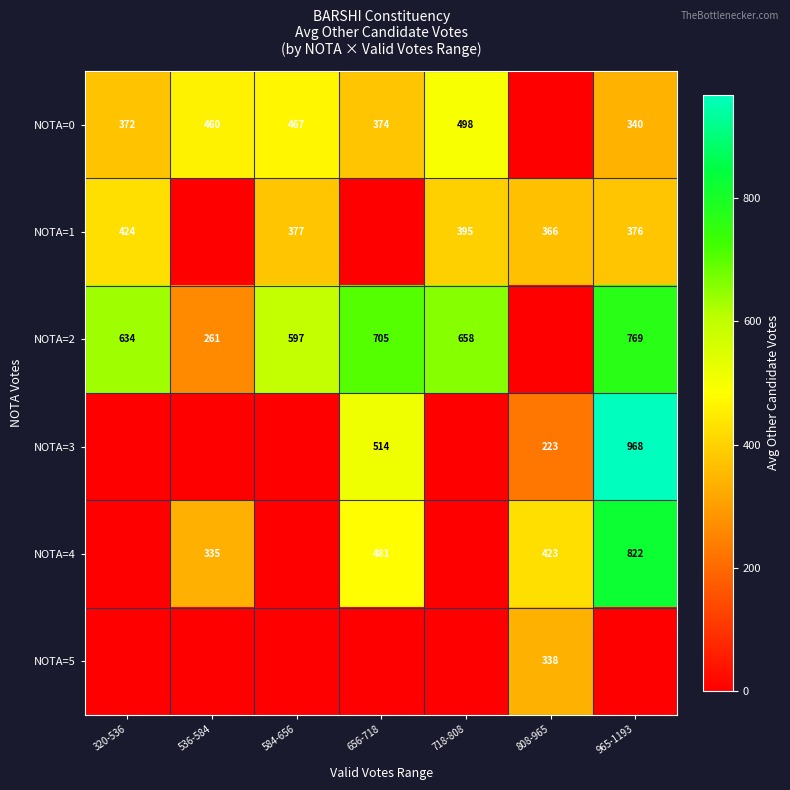

What is the sum of the NOTA=1 values at 584-656 and 320-536?

801